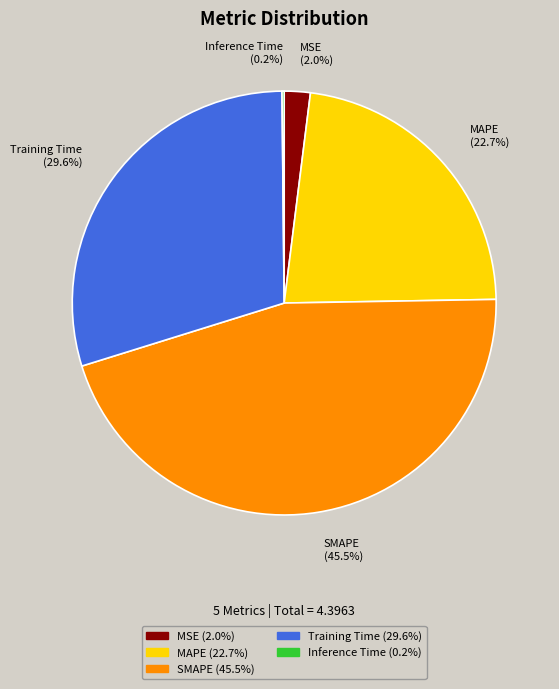

What portion of the pie excludes SMAPE?

54.5%